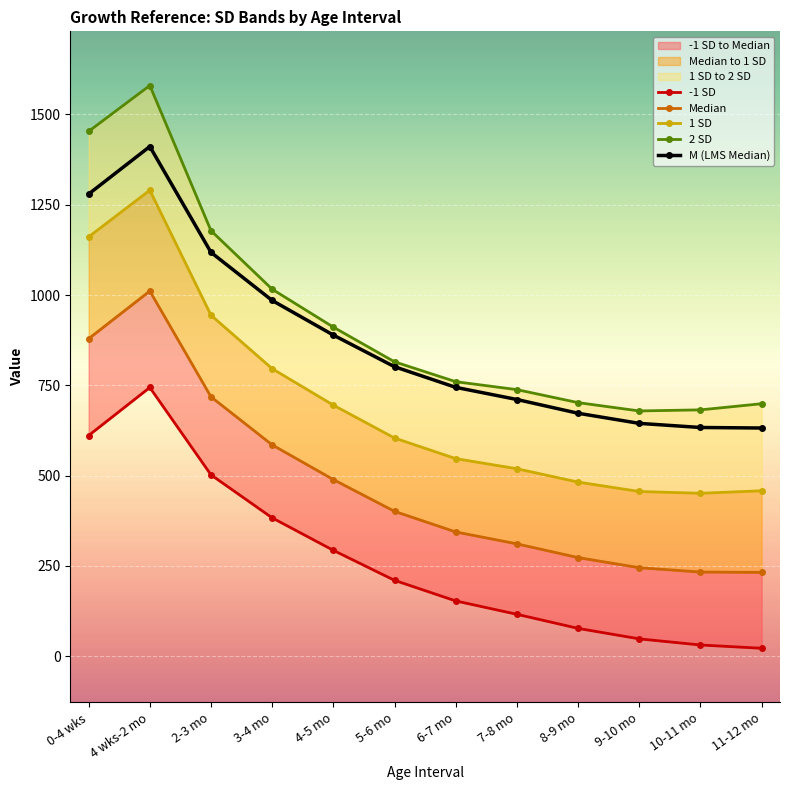

Reading left to right, list all the values displayed in this chart.

-1 SD: 0-4 wks=611.0	4 wks-2 mo=744.0	2-3 mo=502.0	3-4 mo=383.0	4-5 mo=293.0	5-6 mo=210.0	6-7 mo=153.0	7-8 mo=116.0	8-9 mo=77.0	9-10 mo=48.0	10-11 mo=31.0	11-12 mo=22.0
Median: 0-4 wks=879.0	4 wks-2 mo=1011.0	2-3 mo=718.0	3-4 mo=585.0	4-5 mo=489.0	5-6 mo=401.0	6-7 mo=344.0	7-8 mo=311.0	8-9 mo=273.0	9-10 mo=245.0	10-11 mo=233.0	11-12 mo=232.0
1 SD: 0-4 wks=1161.0	4 wks-2 mo=1290.0	2-3 mo=944.0	3-4 mo=796.0	4-5 mo=695.0	5-6 mo=604.0	6-7 mo=547.0	7-8 mo=519.0	8-9 mo=482.0	9-10 mo=456.0	10-11 mo=451.0	11-12 mo=458.0
2 SD: 0-4 wks=1453.0	4 wks-2 mo=1580.0	2-3 mo=1178.0	3-4 mo=1016.0	4-5 mo=911.0	5-6 mo=815.0	6-7 mo=760.0	7-8 mo=738.0	8-9 mo=702.0	9-10 mo=679.0	10-11 mo=682.0	11-12 mo=699.0
M (LMS Median): 0-4 wks=1279.5	4 wks-2 mo=1411.1	2-3 mo=1118.0	3-4 mo=984.9	4-5 mo=889.0	5-6 mo=801.4	6-7 mo=744.3	7-8 mo=710.7	8-9 mo=672.6	9-10 mo=644.6	10-11 mo=633.2	11-12 mo=631.7